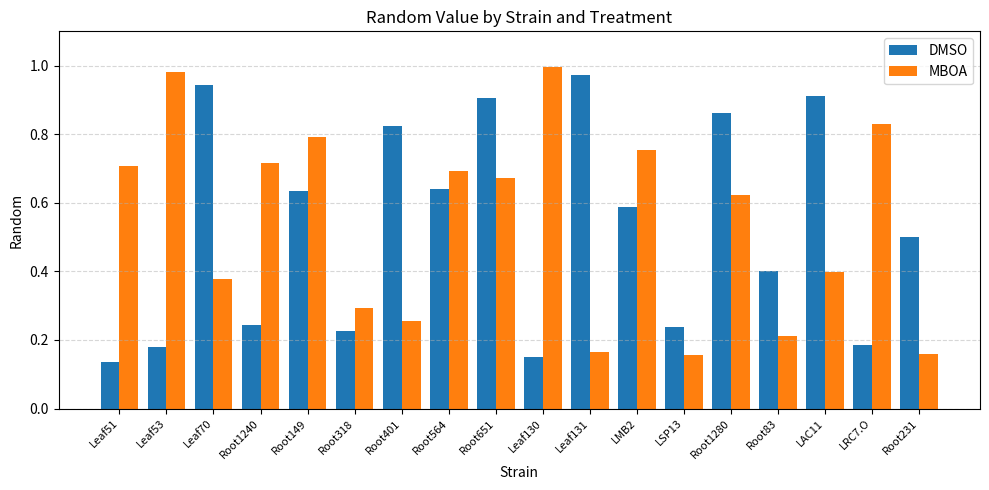

Rank the series by their maximum value, from highest to lowest.

MBOA, DMSO